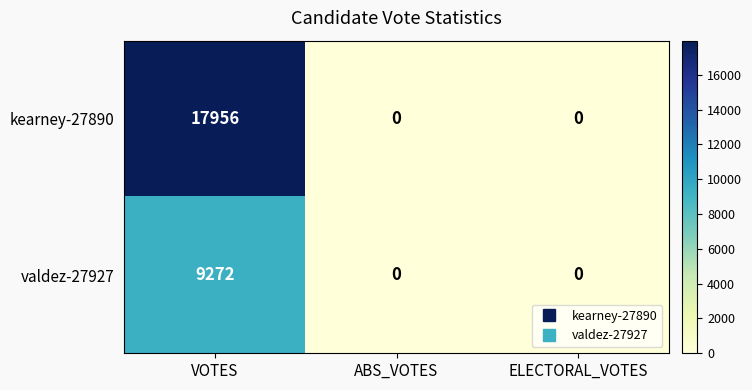

Reading left to right, transcribe all the data shown in this chart.

kearney-27890: 17956	0	0
valdez-27927: 9272	0	0